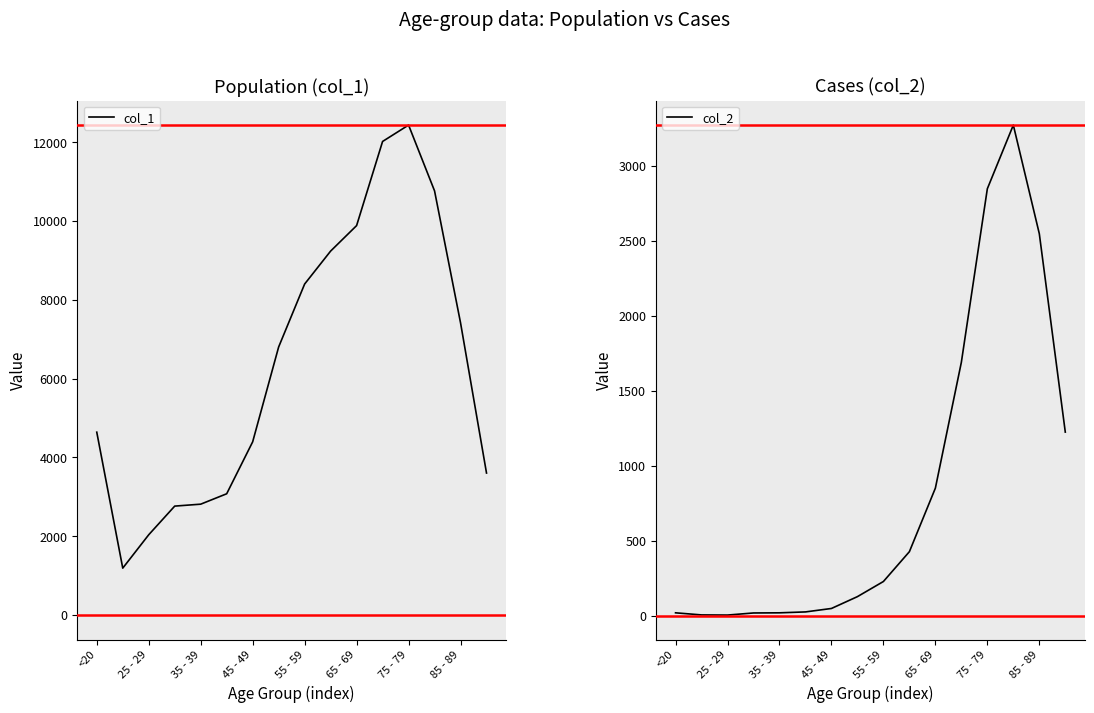

True or false: col_1 has more than 2 interior local peaks.

False